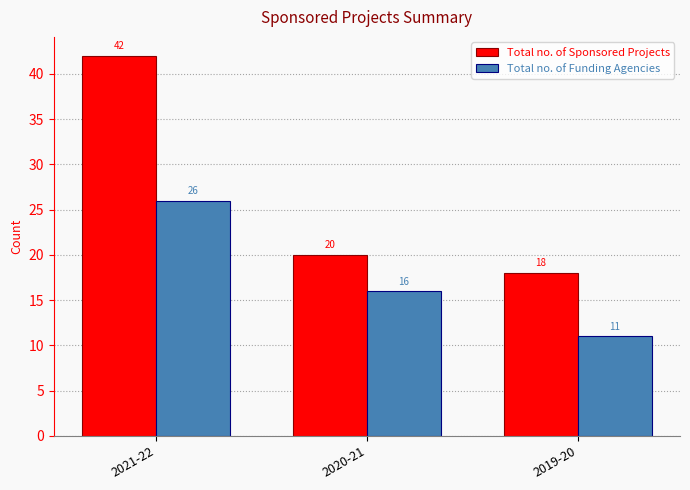

What is the value of the Total no. of Sponsored Projects bar at the 3rd from the left?

18